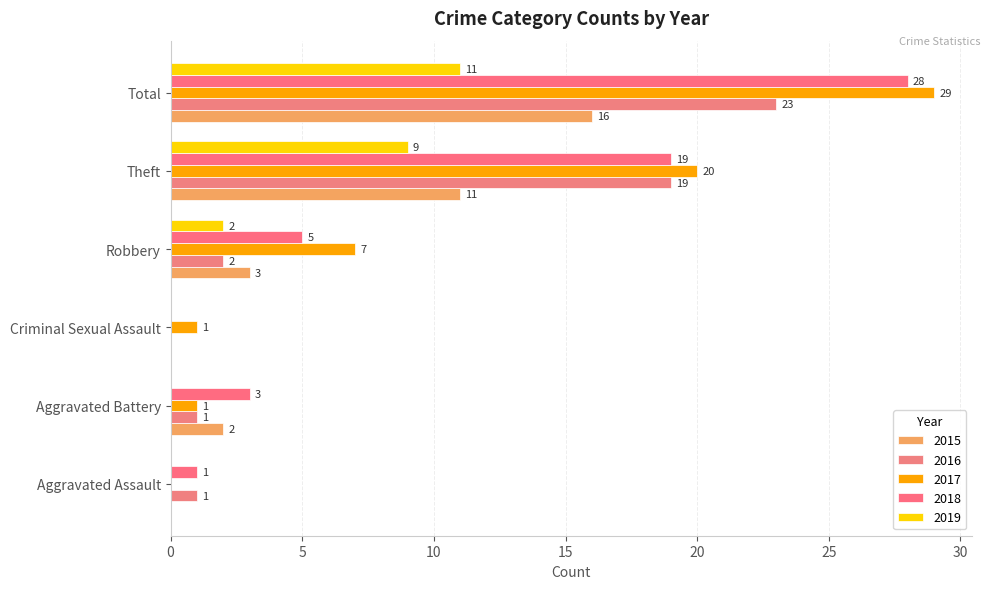

What position from the right is Criminal Sexual Assault?

4